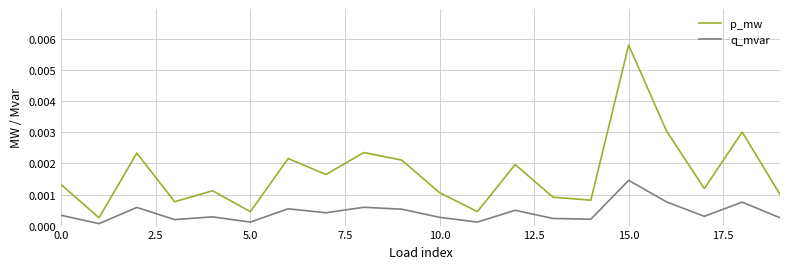

Rank the series by their maximum value, from lowest to highest.

q_mvar, p_mw